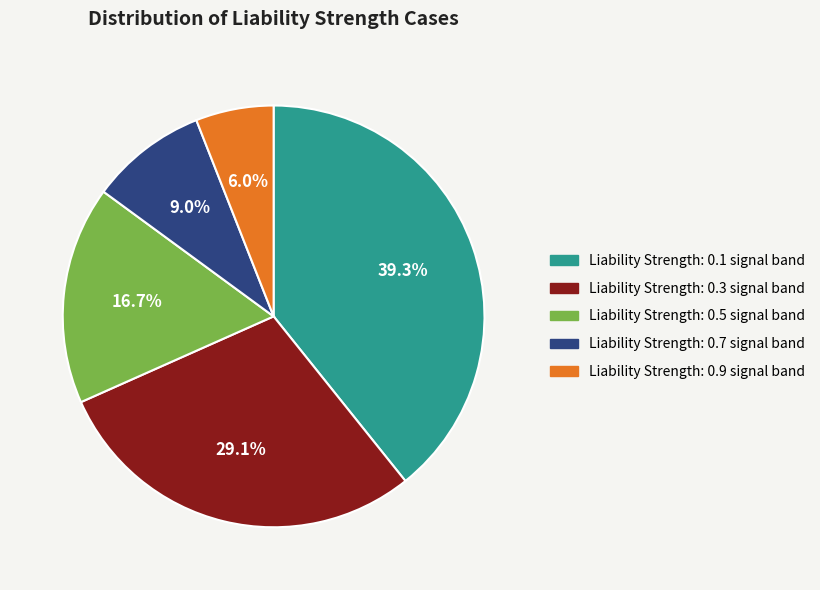

Is there any slice that represents more than half of the pie?

No